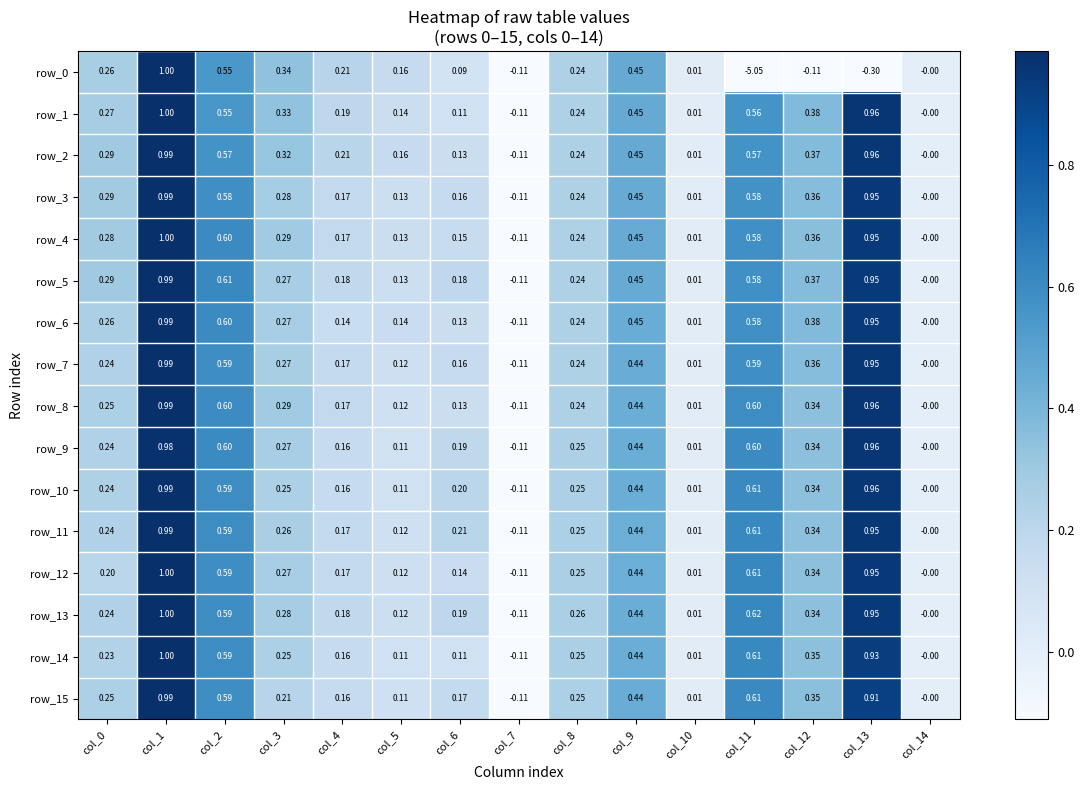

Is the value of row_9 at col_7 greater than the value of row_14 at col_2?

No